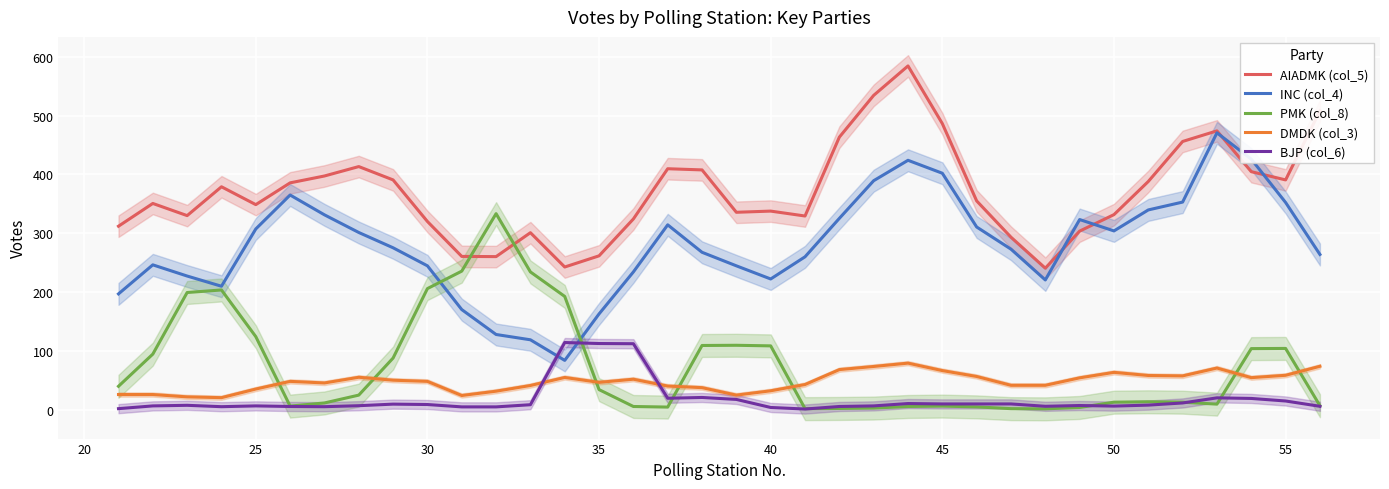

True or false: DMDK (col_3) and AIADMK (col_5) intersect in this chart.

False